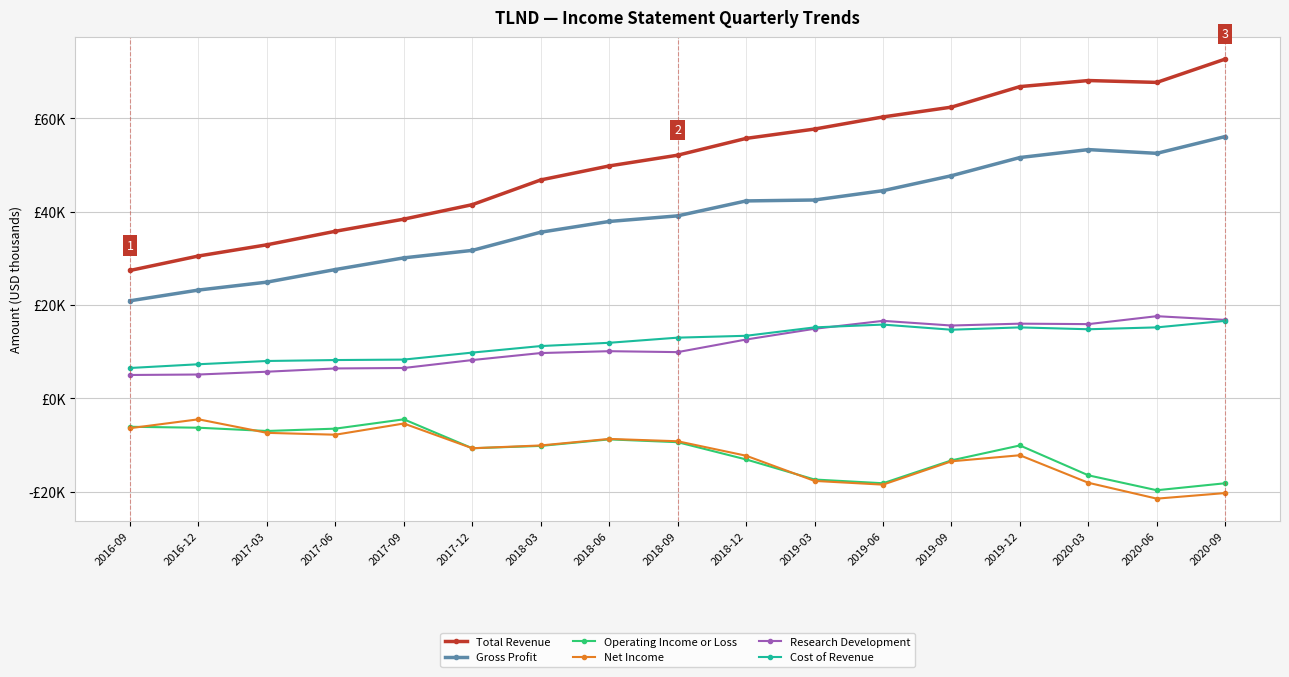

Does the chart display data point markers on the line(s)?

Yes